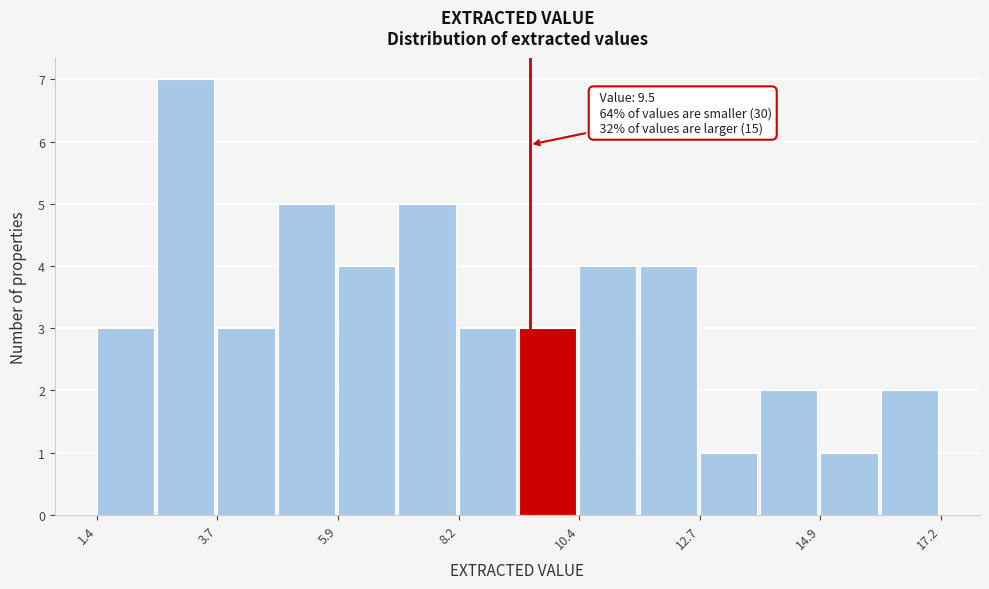

Around what value on the x-axis is the tallest bar? Give the approximate position of its centre, as read against the axis.

3.0